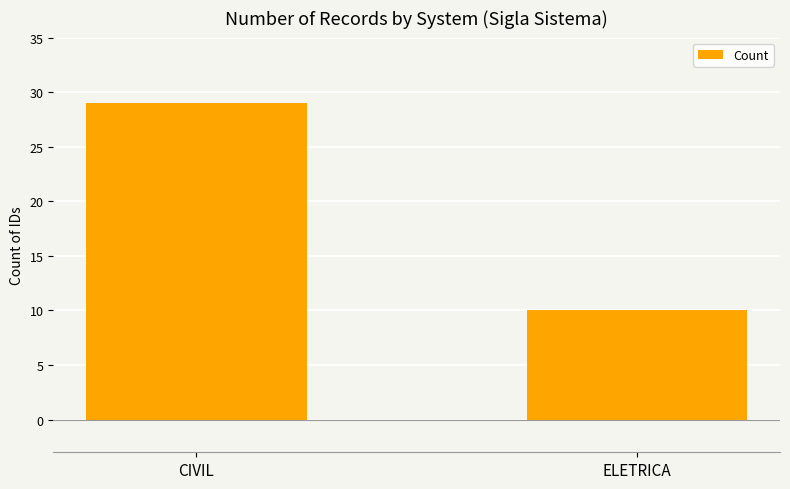

What is the label of the 1st bar from the right?

ELETRICA